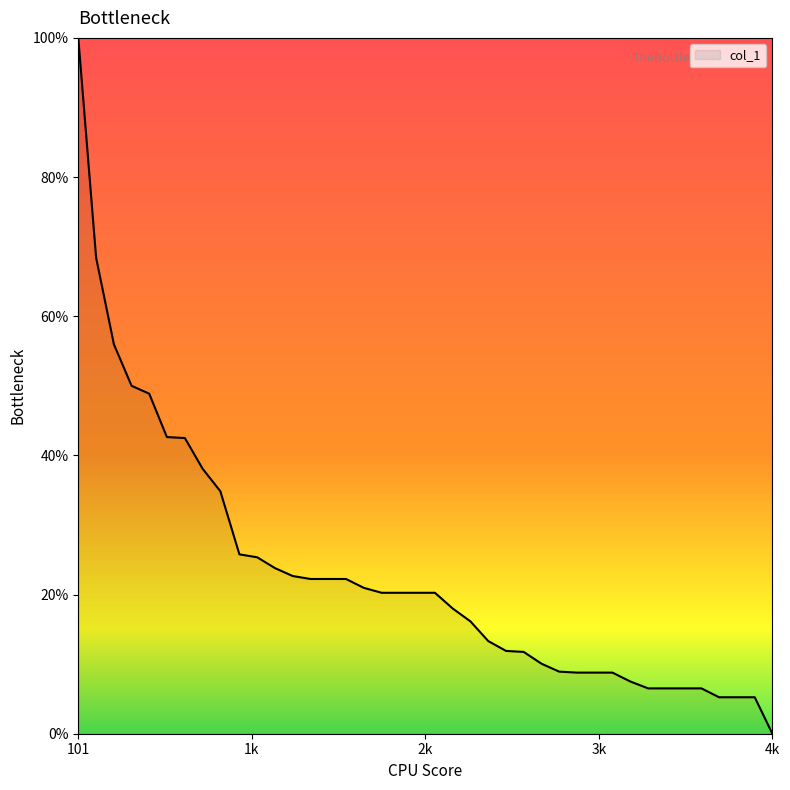

What is the greatest value displayed?

100.0